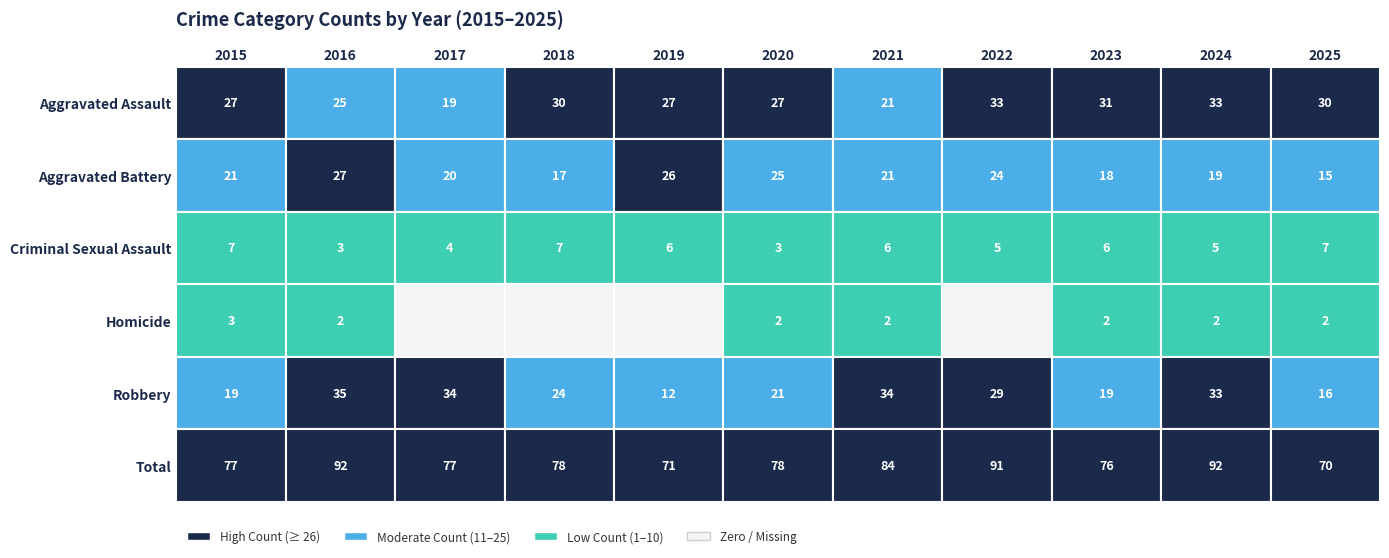

Rank the categories by Total value from lowest to highest.

2025, 2019, 2023, 2015, 2017, 2018, 2020, 2021, 2022, 2016, 2024